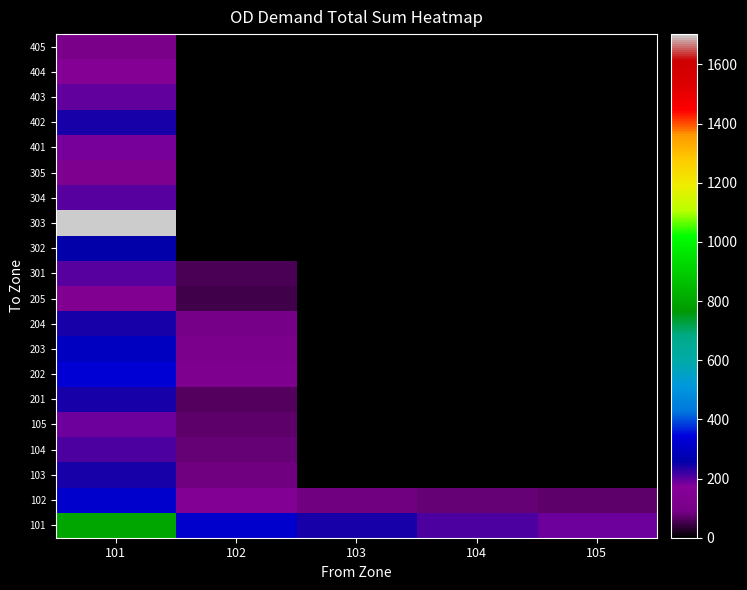

List the series in order of their peak value, highest first.

303, 101, 202, 102, 203, 302, 103, 204, 201, 402, 104, 301, 304, 403, 105, 401, 404, 205, 305, 405